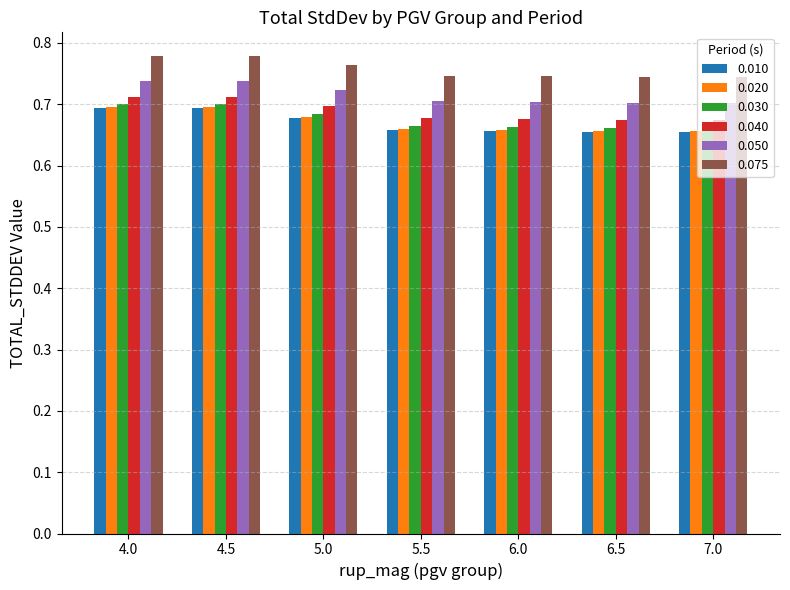

What is the label of the 7th bar from the left?

7.0